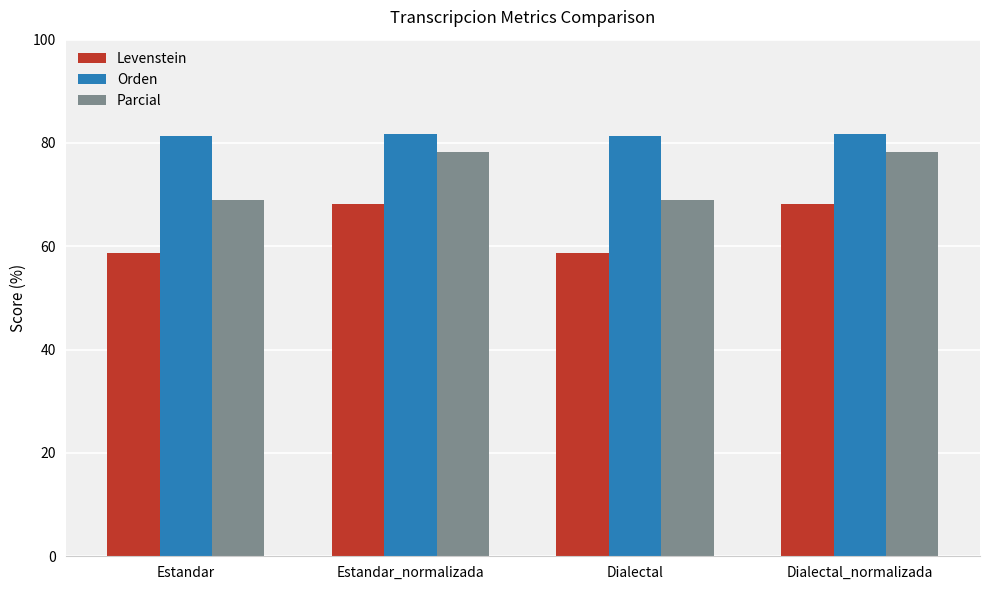

What are all the series names shown in the legend?

Levenstein, Orden, Parcial